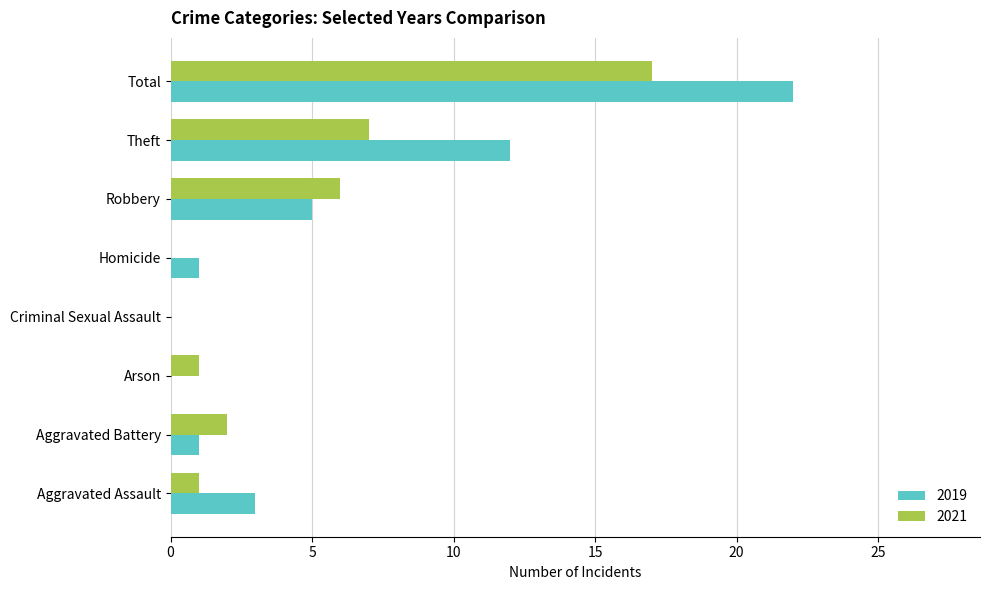

True or false: 2019 has a value of 3 at Robbery.

False